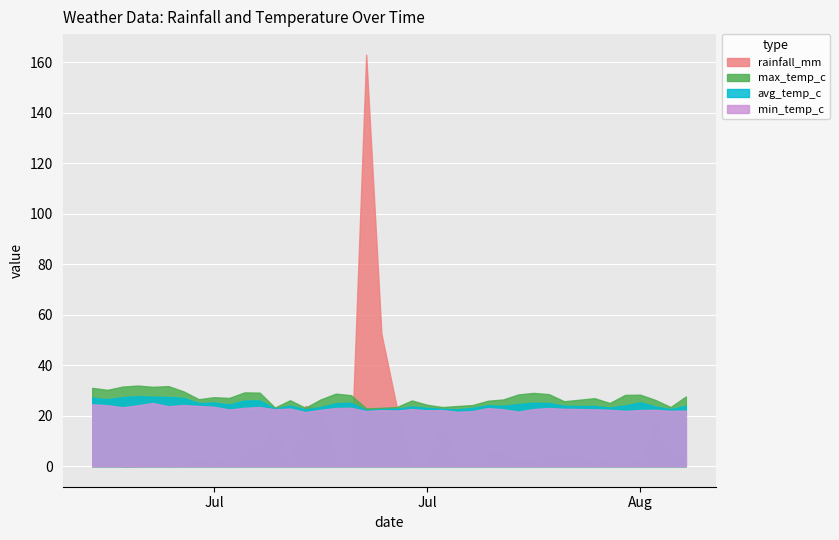

What is the average value of the min_temp_c series?

22.7